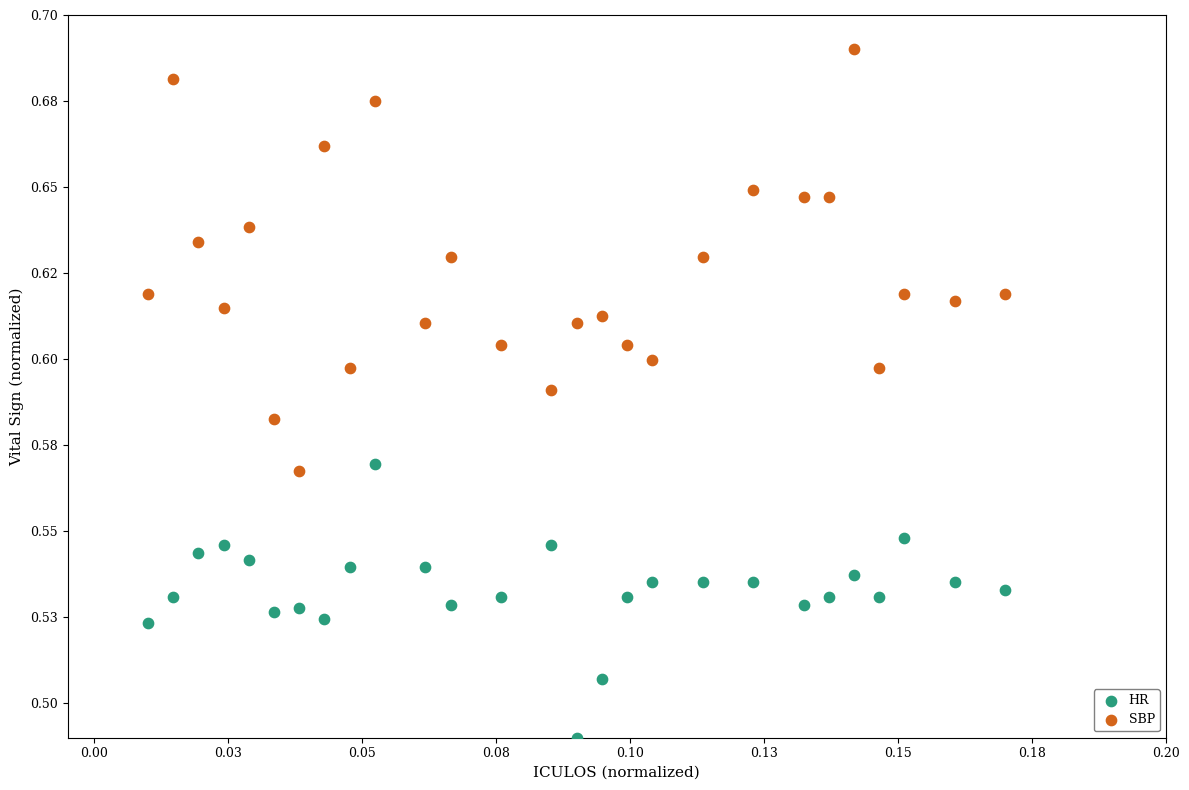

Which series has the widest spread of Y values?

SBP